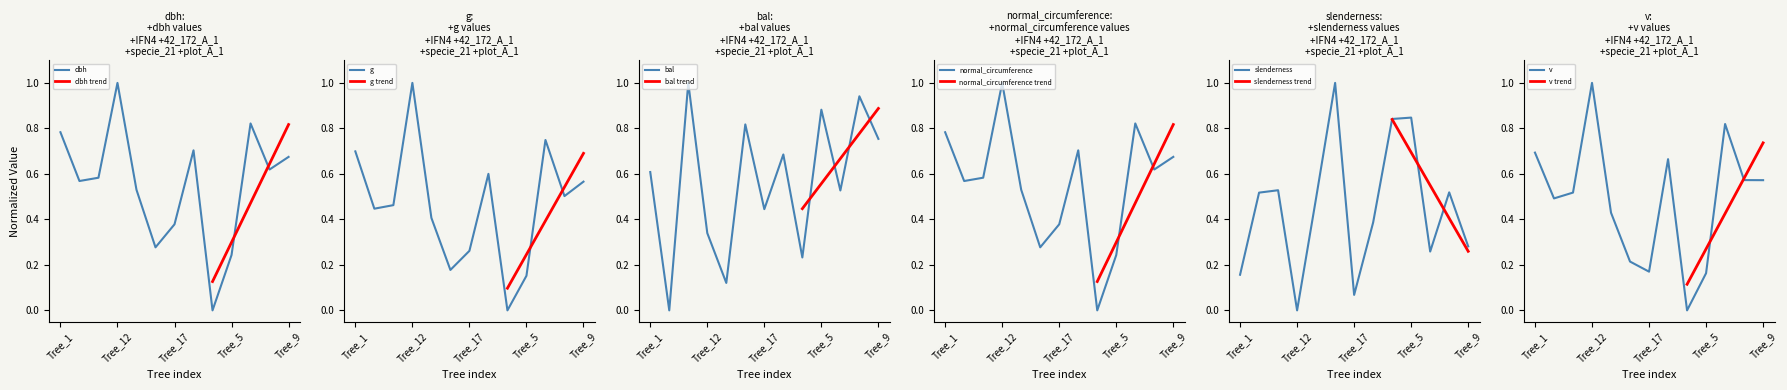

What is the highest value of the bal series?

1.0